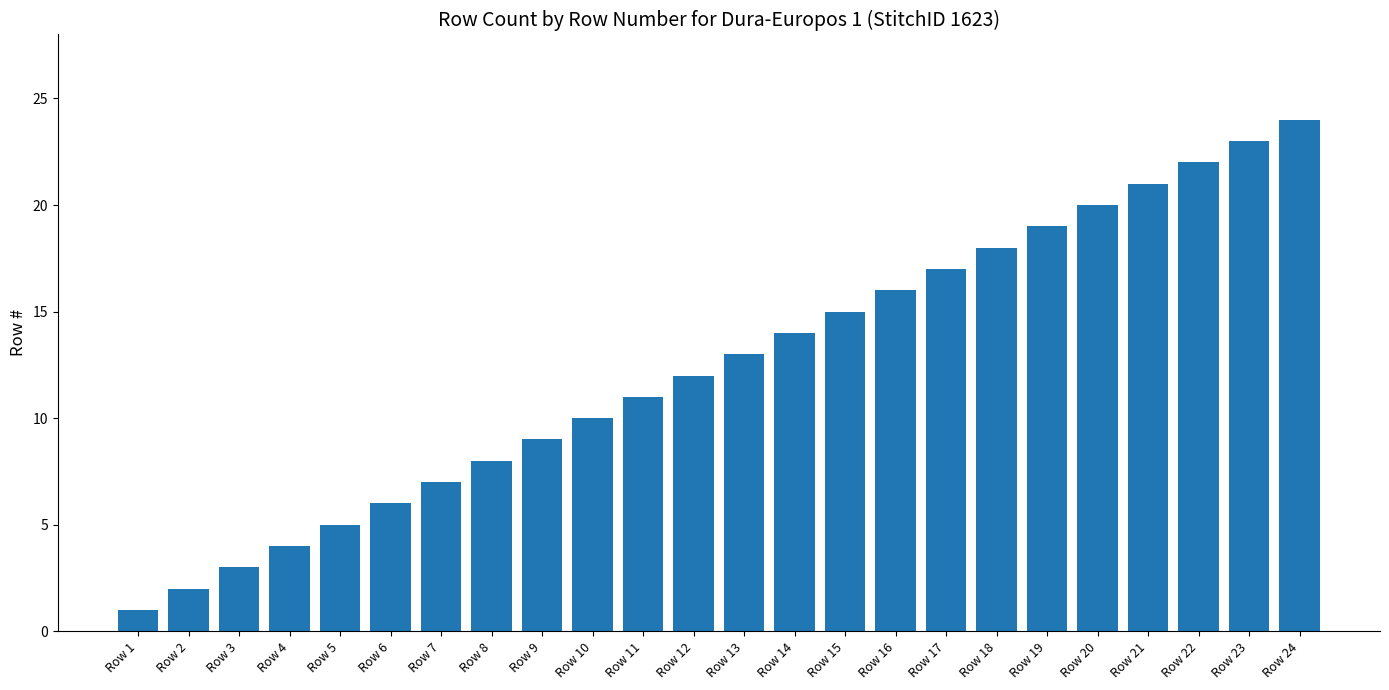

How many data points are less than 13?

12